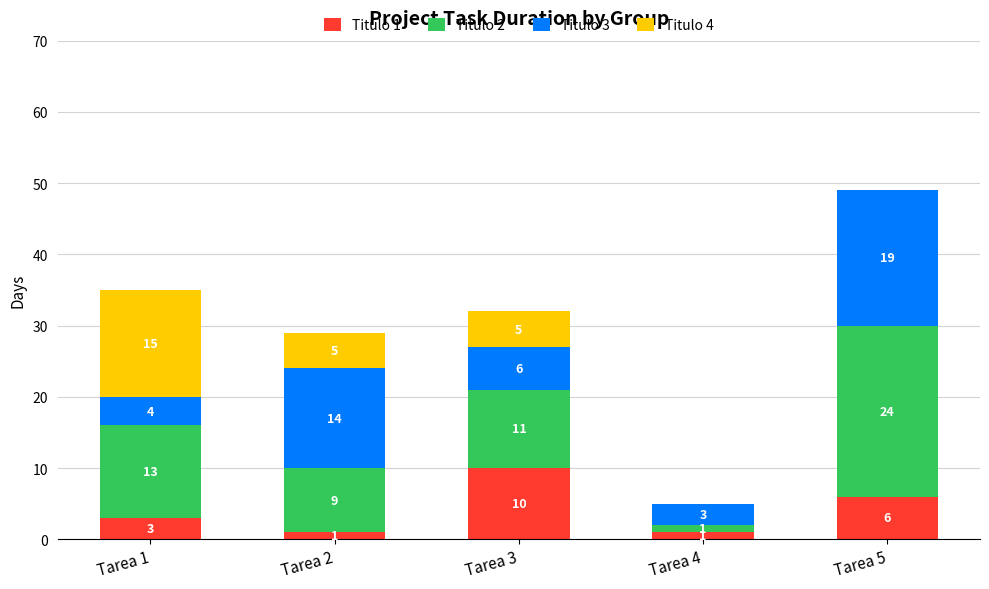

Reading right to left, transcribe the values for Titulo 1.

Tarea 5=6	Tarea 4=1	Tarea 3=10	Tarea 2=1	Tarea 1=3